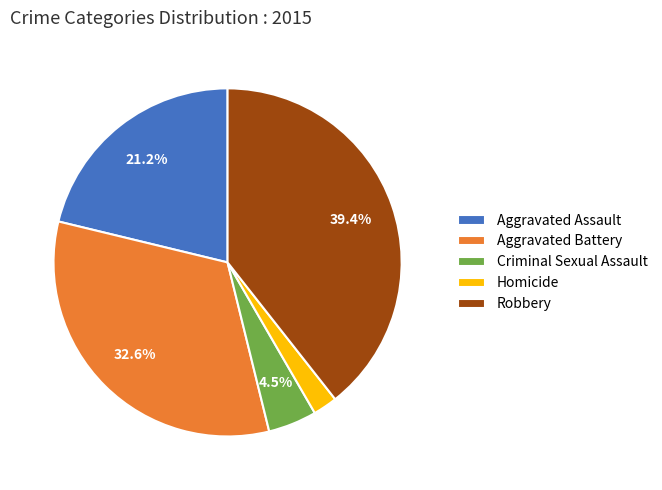

Which has a higher value, Homicide or Robbery?

Robbery